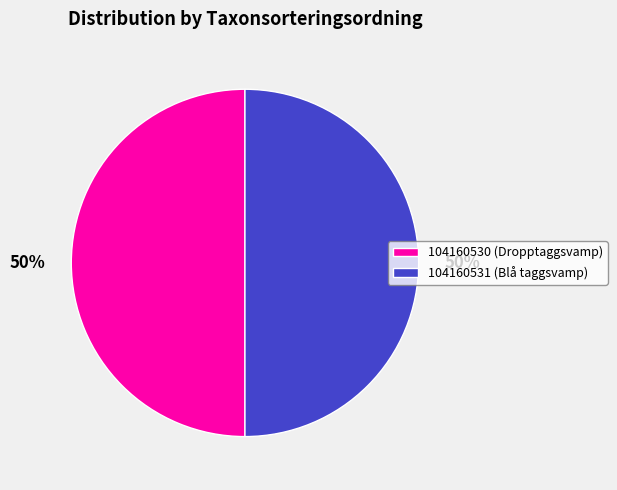

Is it true that 104160530 (Dropptaggsvamp) is 50% of the pie?

True